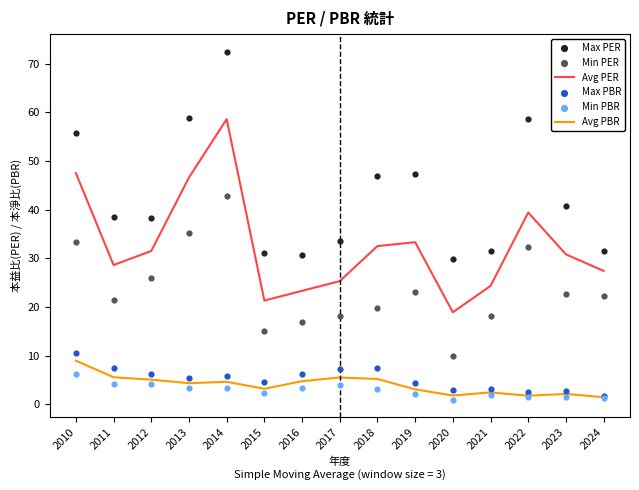

At how many categories does at least one series exceed 50?

4